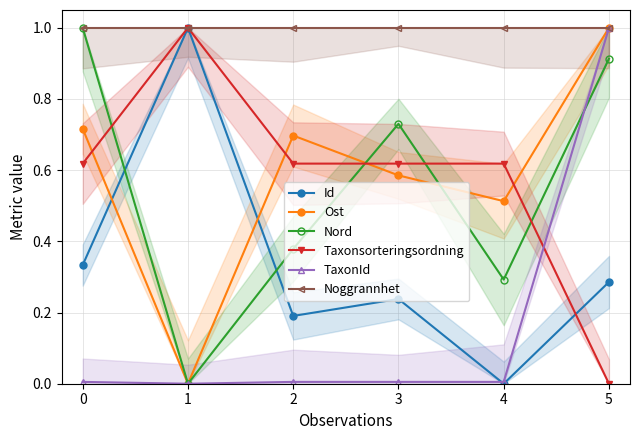

Which series has the largest total across all categories?

Noggrannhet